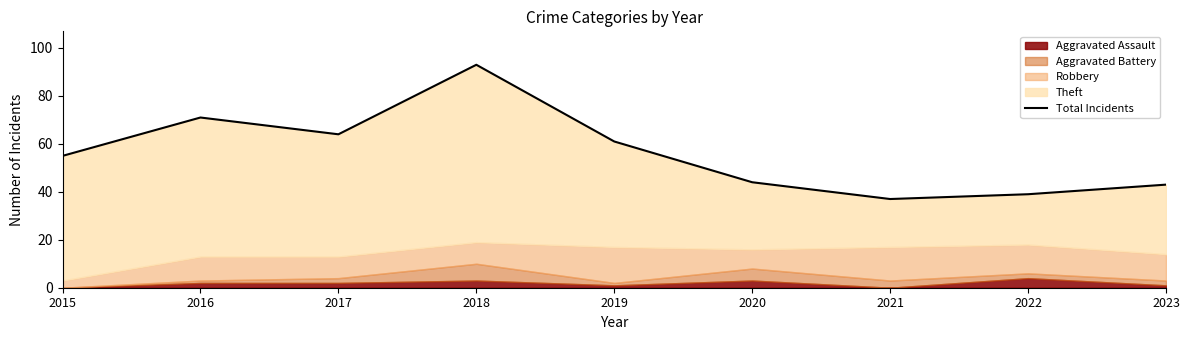

What is the difference between the second highest and minimum values?

34